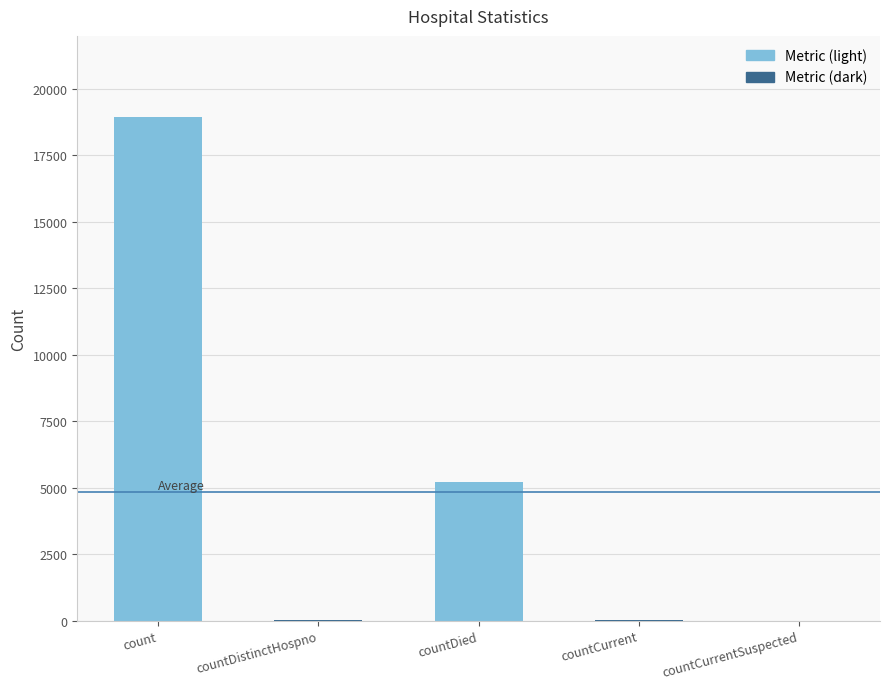

Which label corresponds to the largest value in the chart?

count